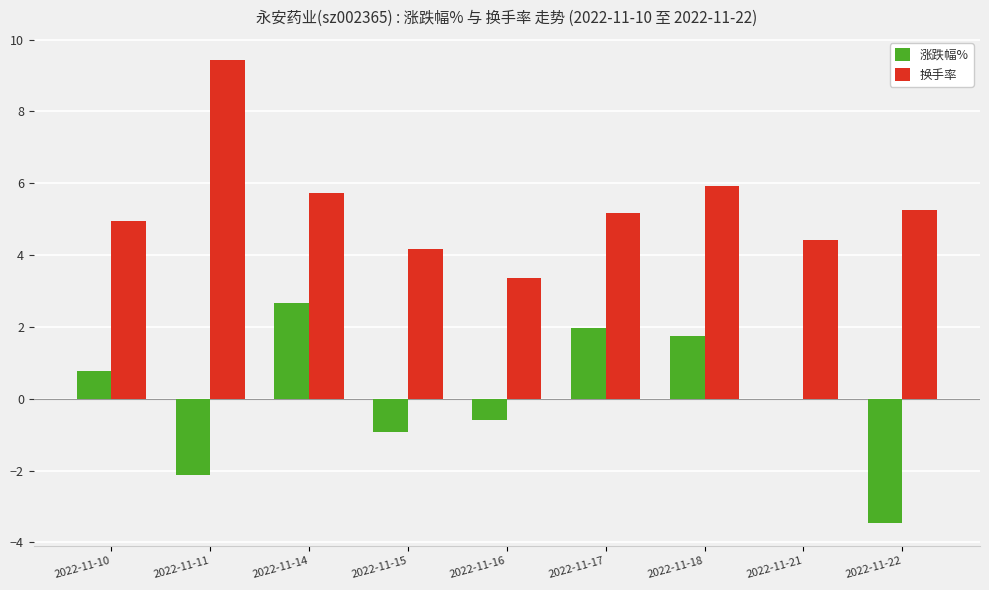

Is it true that 换手率 equals 2.4 at 2022-11-17?

False